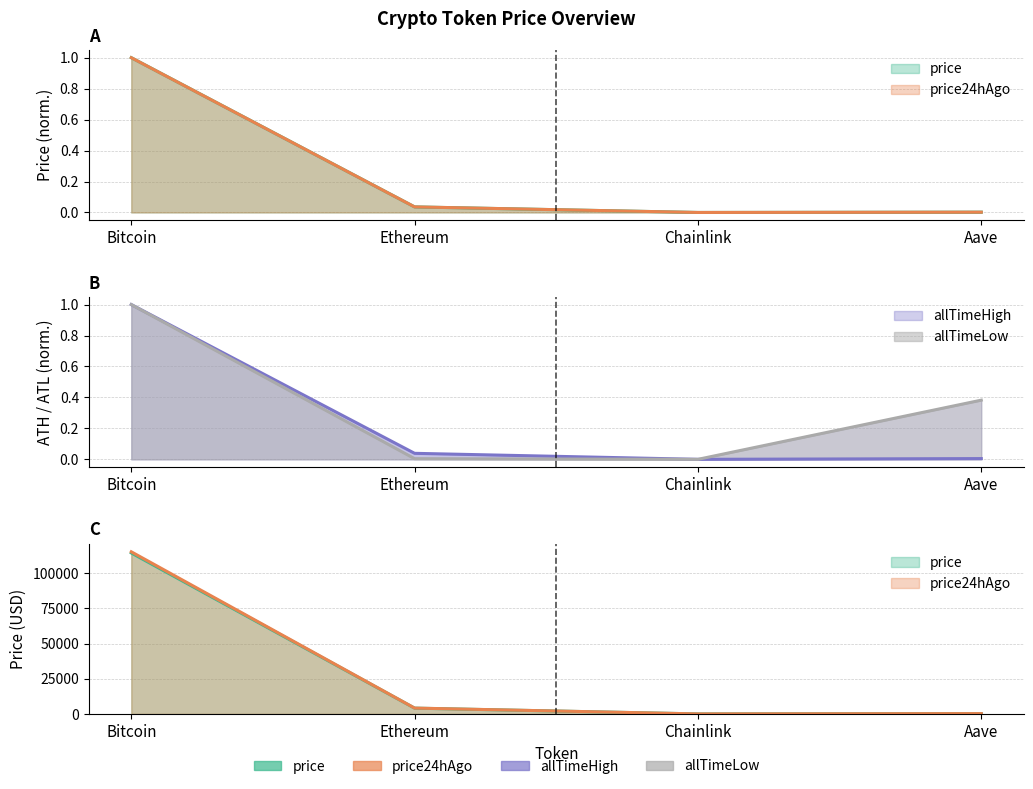

Where is price24hAgo nearest to the value 0?

Chainlink